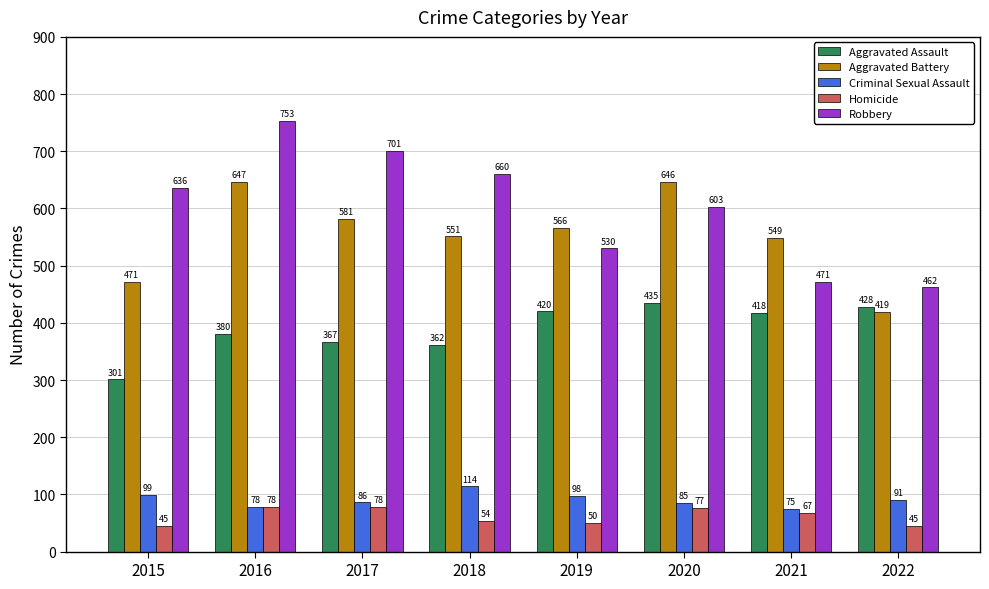

What is the difference between the highest and lowest values at 2022?

417